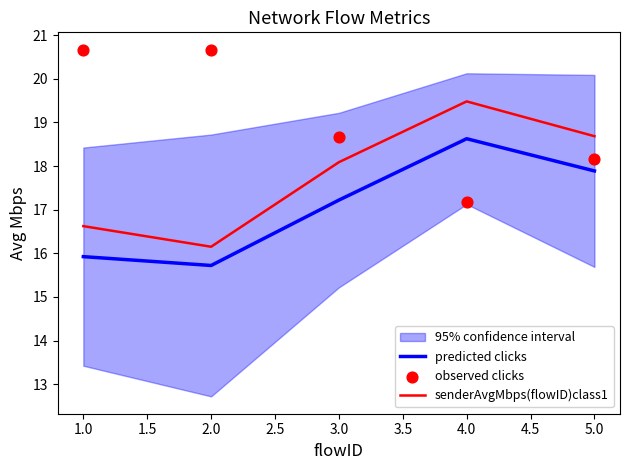

Which series contains the highest Y value?

observed clicks